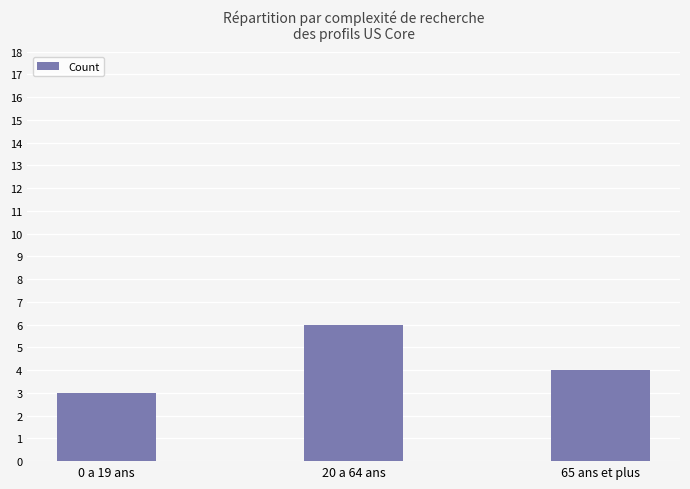

Is it true that the value at 0 a 19 ans is 3?

True